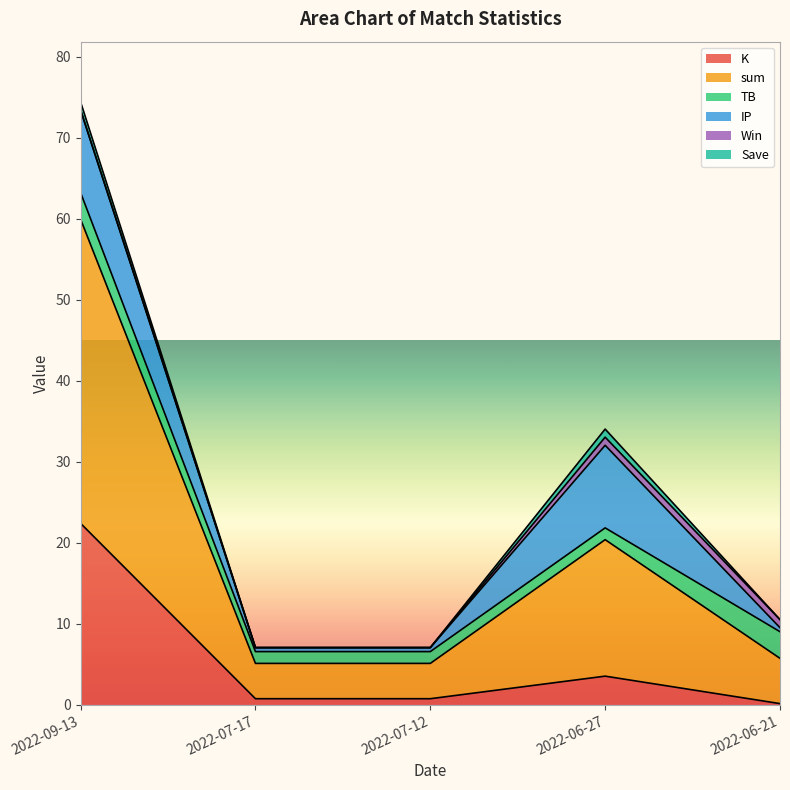

Reading left to right, extract all data points from this chart.

K: 22.4	0.8	0.8	3.5	0.1
sum: 37.5	4.4	4.4	16.8	5.6
TB: 3.3	1.5	1.5	1.5	3.3
IP: 10.2	0.5	0.5	10.2	0.5
Win: 0.0	0.0	0.0	1.0	1.0
Save: 1.0	0.0	0.0	1.0	0.0